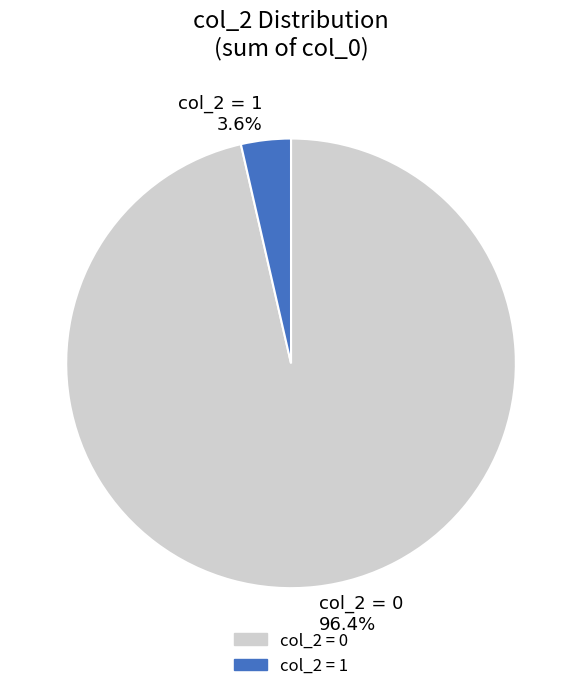

Does any single category account for the majority?

Yes